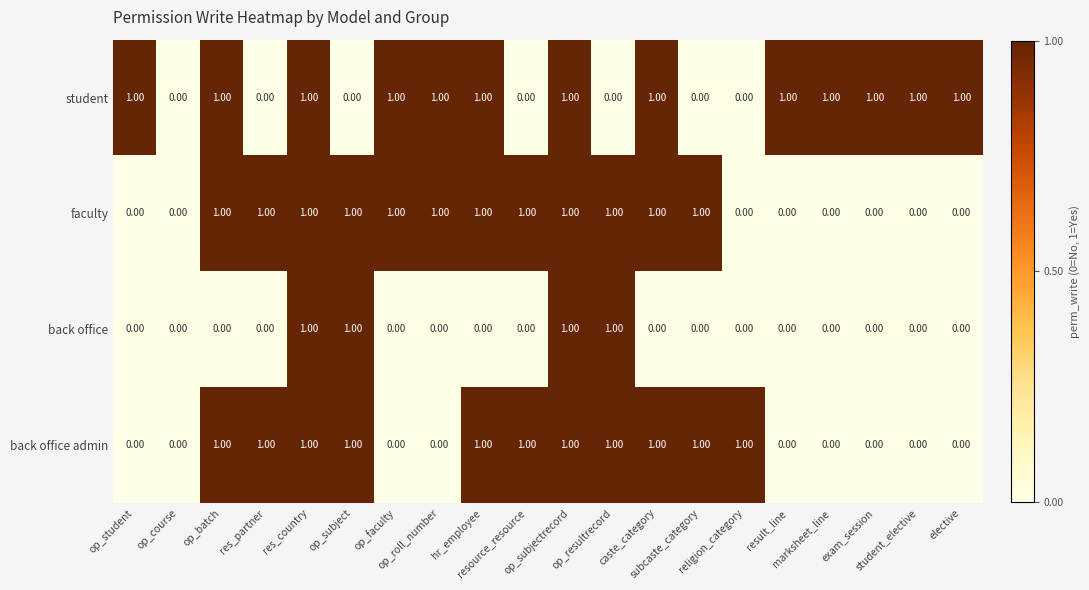

Which series has the largest total across all categories?

student